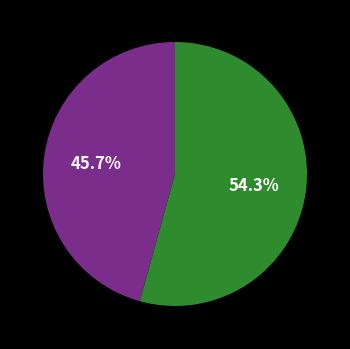

Is there a majority slice in this chart?

Yes